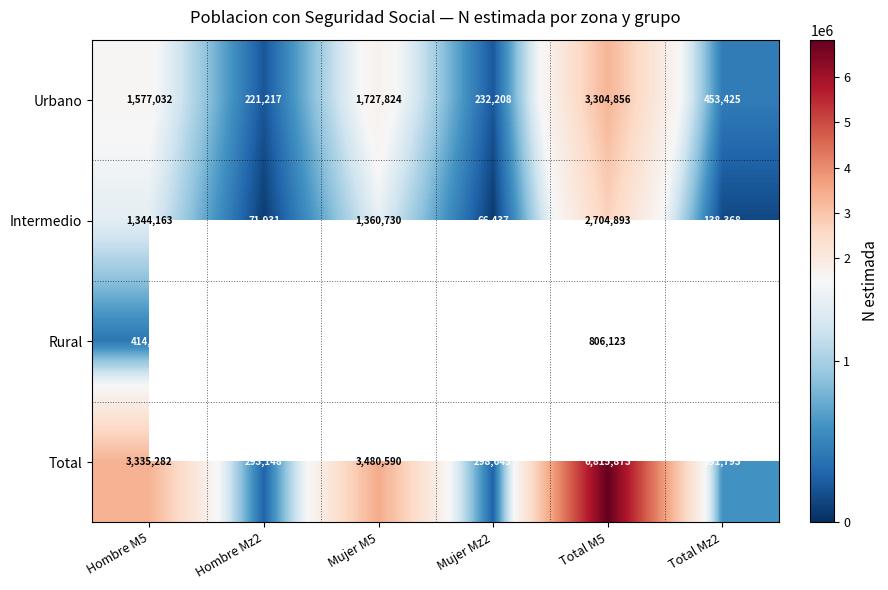

List the labels in order of Urbano value, largest first.

Total M5, Mujer M5, Hombre M5, Total Mz2, Mujer Mz2, Hombre Mz2